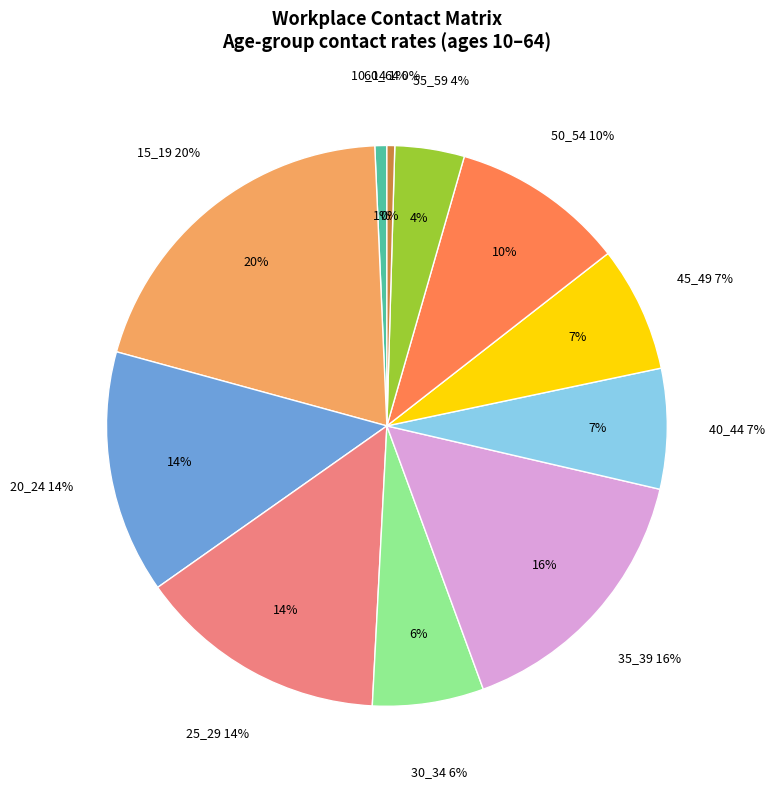

How many segments does this pie chart have?

11